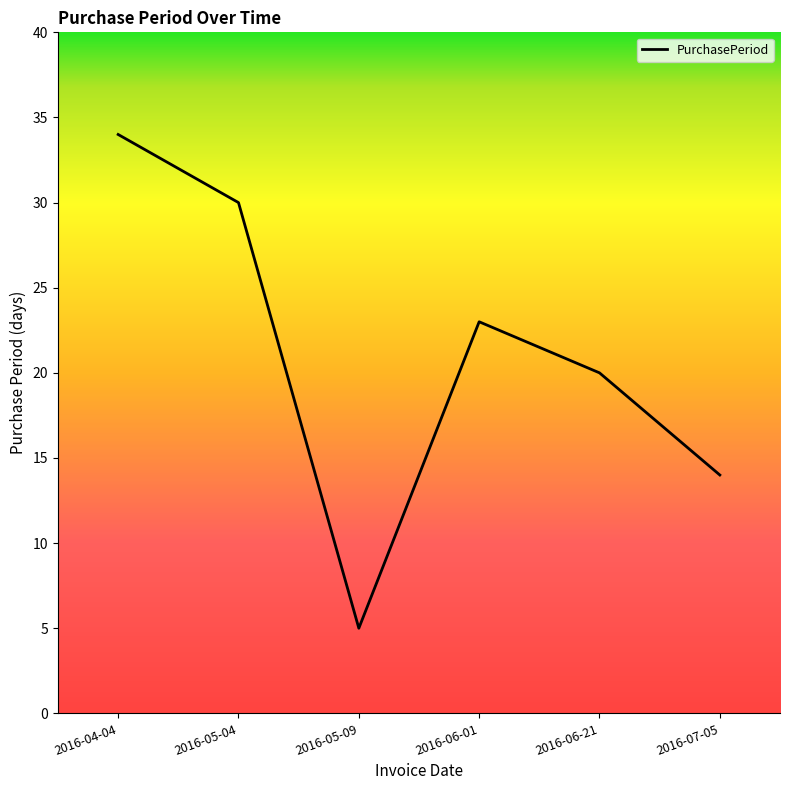

Between 2016-05-04 and 2016-05-09, which is larger?

2016-05-04